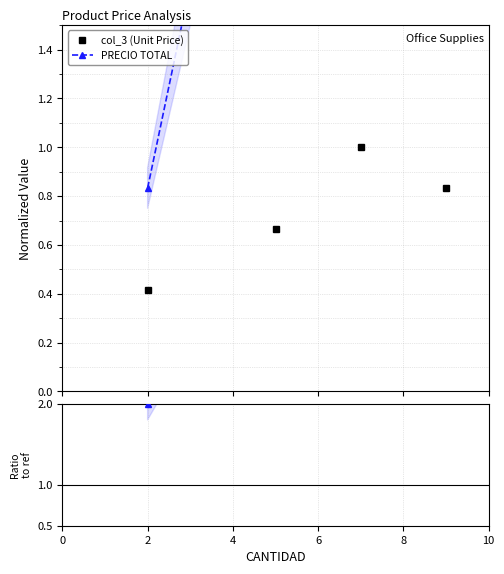

What are all the series names shown in the legend?

col_3 (Unit Price), PRECIO TOTAL